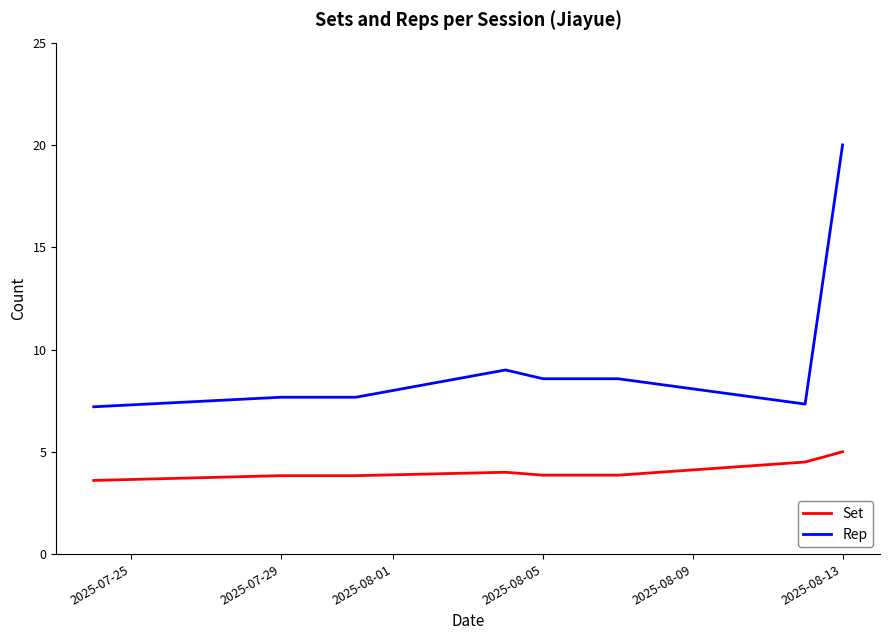

Count the Set values in the range 3 to 4.

6